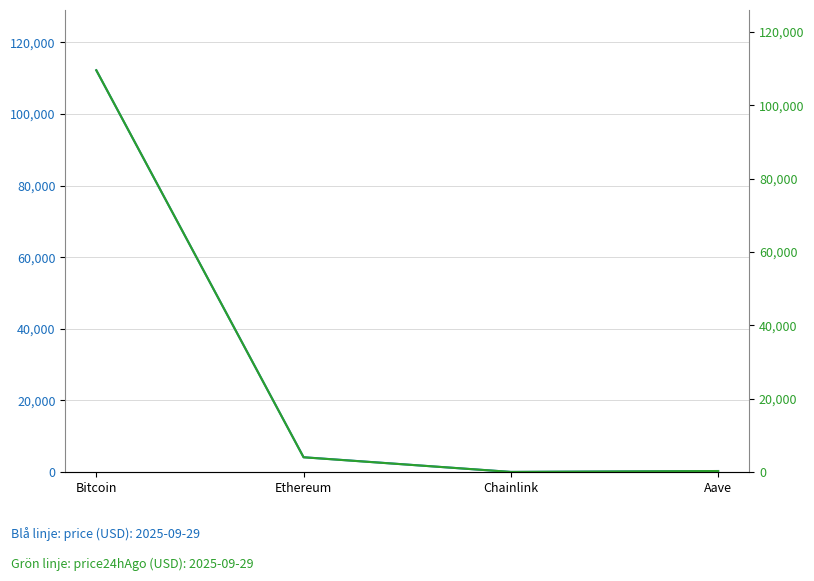

The value of price at Bitcoin is 112197.0. True or false?

True